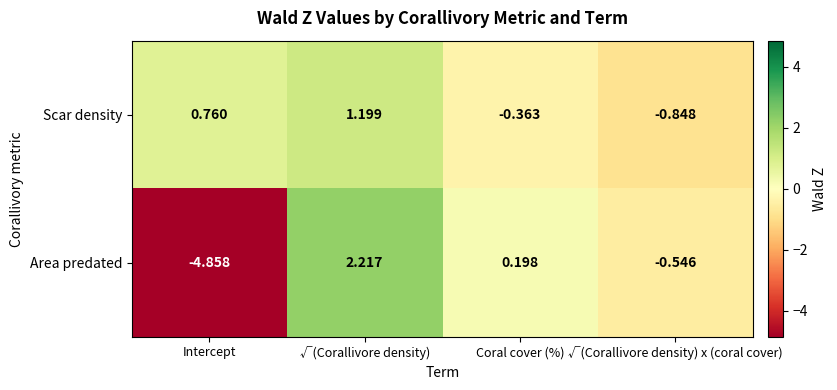

Between Coral cover (%) and √(Corallivore density) x (coral cover), which series saw the biggest shift?

Area predated